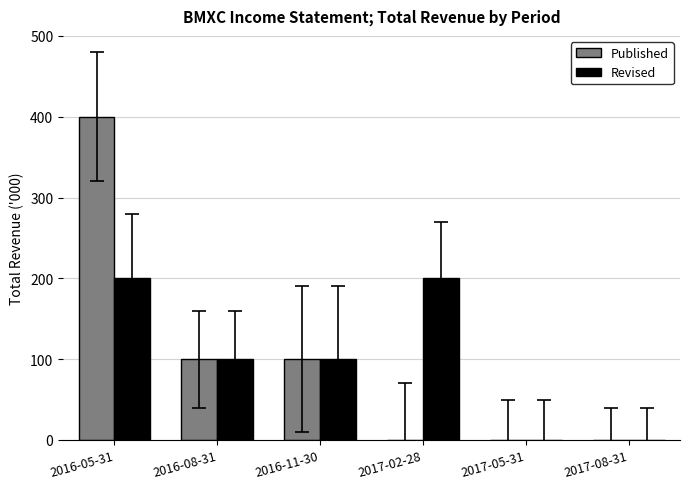

How many distinct data groups are displayed?

2